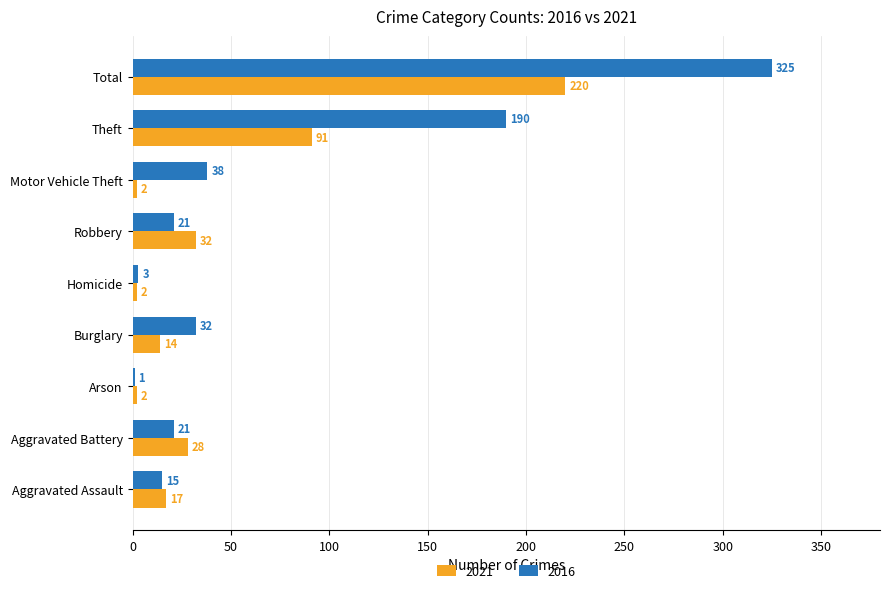

Is the value of 2021 at Burglary greater than the value of 2016 at Aggravated Battery?

No